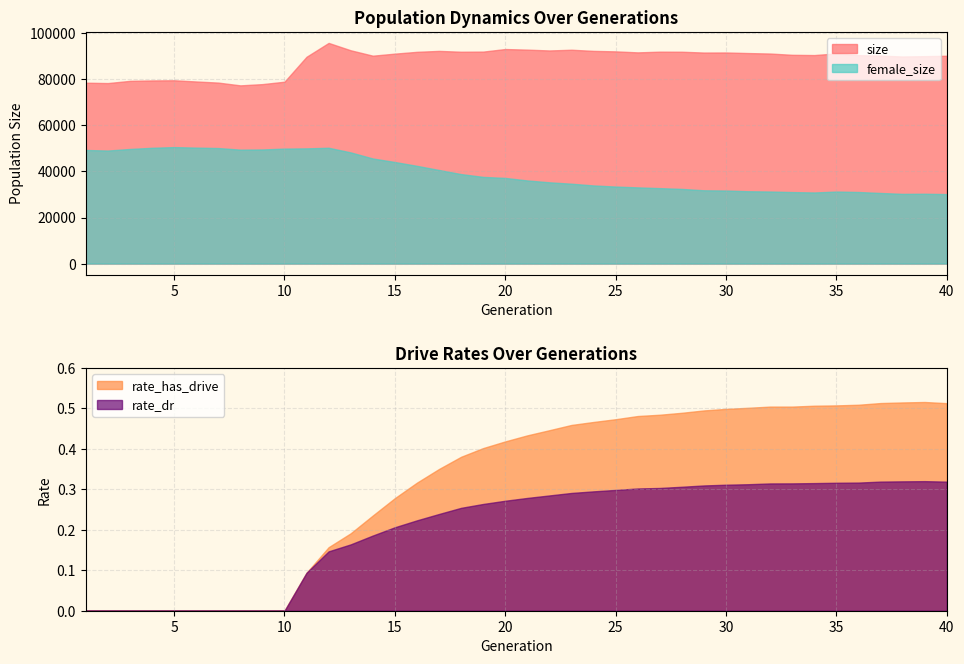

Reading left to right, transcribe all the data shown in this chart.

size: 1=78550.0	2=78386.0	3=79346.0	4=79528.0	5=79598.0	6=79083.0	7=78595.0	8=77390.0	9=77934.0	10=78981.0	11=89814.0	12=95825.0	13=92623.0	14=90281.0	15=91171.0	16=91954.0	17=92360.0	18=91997.0	19=92052.0	20=93169.0	21=92904.0	22=92551.0	23=92864.0	24=92366.0	25=92155.0	26=91720.0	27=92025.0	28=91995.0	29=91642.0	30=91673.0	31=91422.0	32=91214.0	33=90660.0	34=90547.0	35=91273.0	36=90509.0	37=90302.0	38=89935.0	39=90078.0	40=90248.0
female_size: 1=49332.0	2=49088.0	3=49774.0	4=50283.0	5=50587.0	6=50360.0	7=50172.0	8=49480.0	9=49561.0	10=49933.0	11=50034.0	12=50300.0	13=48277.0	14=45637.0	15=44110.0	16=42442.0	17=40645.0	18=38864.0	19=37642.0	20=37199.0	21=36099.0	22=35295.0	23=34683.0	24=33930.0	25=33450.0	26=33090.0	27=32761.0	28=32423.0	29=31827.0	30=31724.0	31=31415.0	32=31290.0	33=31050.0	34=30877.0	35=31276.0	36=31082.0	37=30659.0	38=30269.0	39=30324.0	40=30173.0
rate_dr: 1=0.0	2=0.0	3=0.0	4=0.0	5=0.0	6=0.0	7=0.0	8=0.0	9=0.0	10=0.0	11=0.1	12=0.1	13=0.2	14=0.2	15=0.2	16=0.2	17=0.2	18=0.3	19=0.3	20=0.3	21=0.3	22=0.3	23=0.3	24=0.3	25=0.3	26=0.3	27=0.3	28=0.3	29=0.3	30=0.3	31=0.3	32=0.3	33=0.3	34=0.3	35=0.3	36=0.3	37=0.3	38=0.3	39=0.3	40=0.3
rate_has_drive: 1=0.0	2=0.0	3=0.0	4=0.0	5=0.0	6=0.0	7=0.0	8=0.0	9=0.0	10=0.0	11=0.1	12=0.2	13=0.2	14=0.2	15=0.3	16=0.3	17=0.4	18=0.4	19=0.4	20=0.4	21=0.4	22=0.4	23=0.5	24=0.5	25=0.5	26=0.5	27=0.5	28=0.5	29=0.5	30=0.5	31=0.5	32=0.5	33=0.5	34=0.5	35=0.5	36=0.5	37=0.5	38=0.5	39=0.5	40=0.5